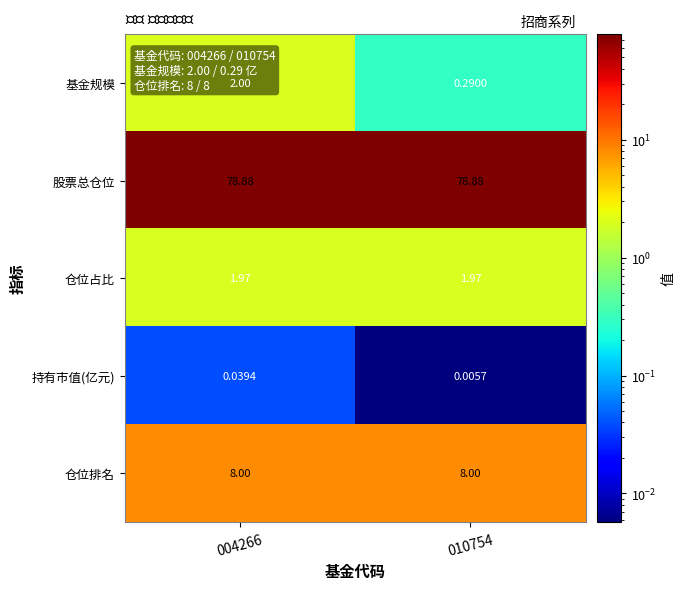

Is the value of 股票总仓位 at 004266 greater than the value of 仓位占比 at 004266?

Yes